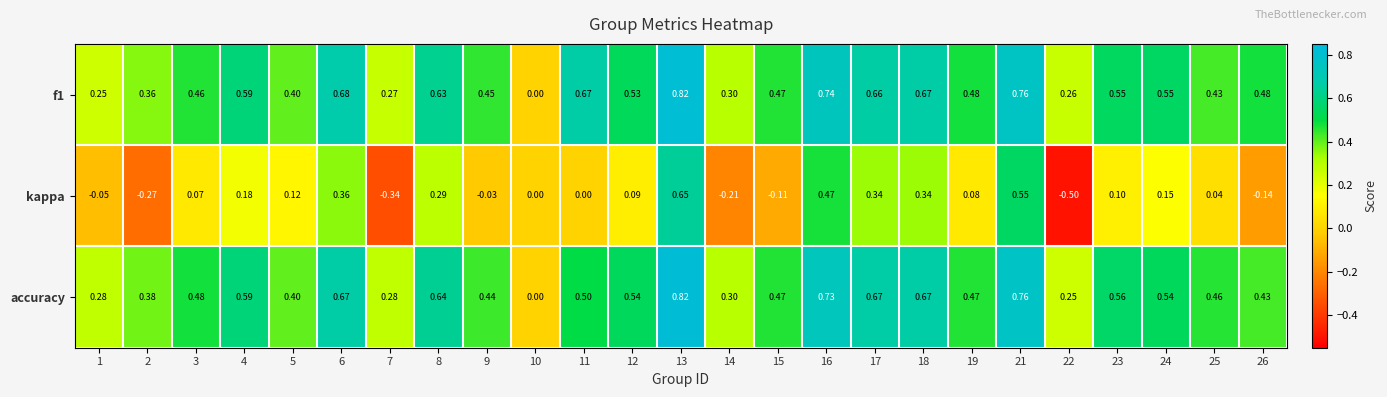

Which series changed the most between 16 and 24?

kappa